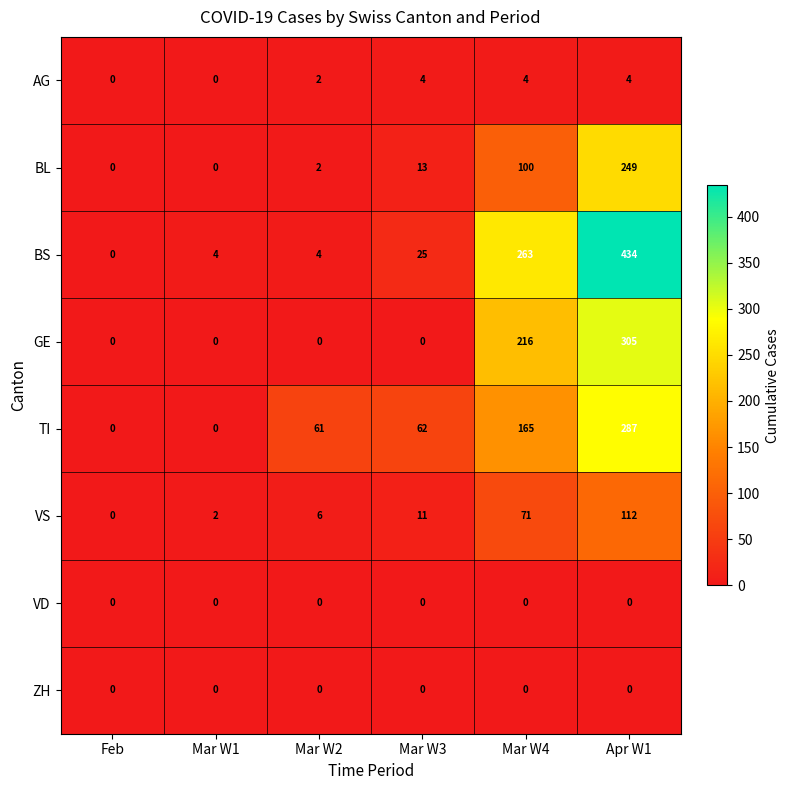

What is the difference between the highest and lowest values at Mar W1?

4